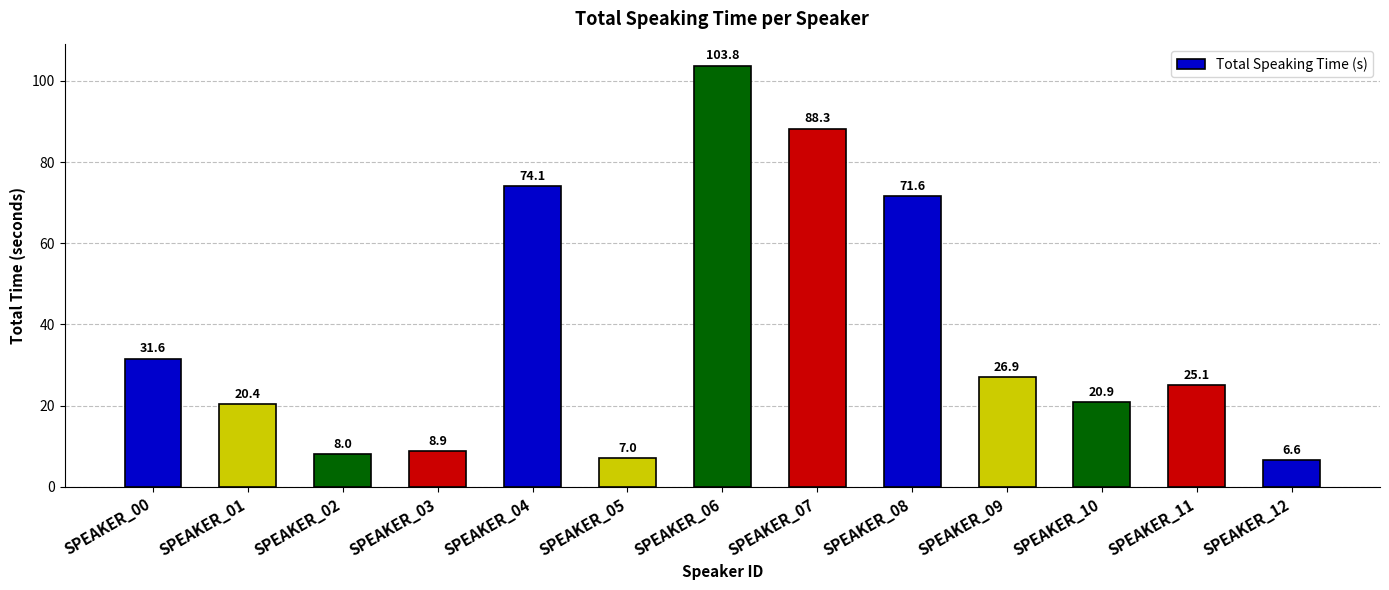

Which category has the highest value across all series?

SPEAKER_06